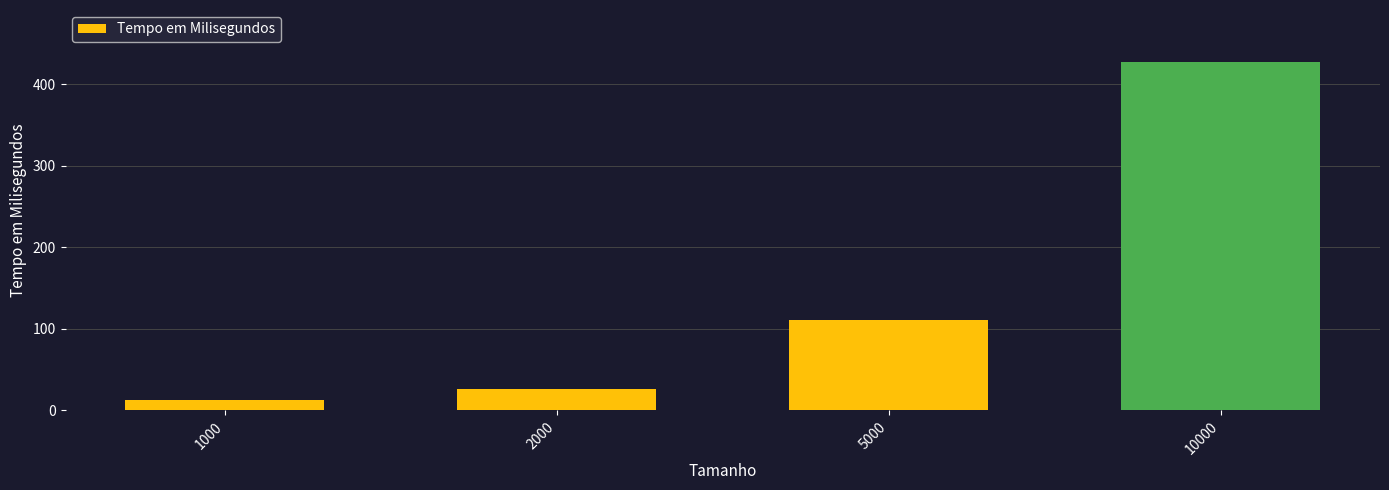

Rank the categories by value from lowest to highest.

1000, 2000, 5000, 10000